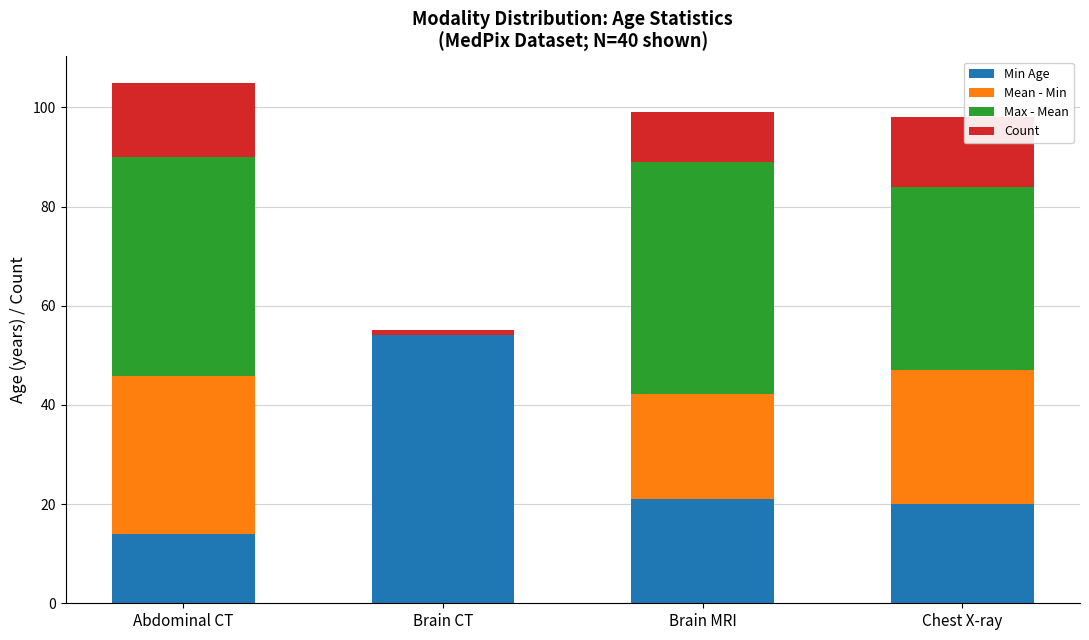

What is the approximate value of Min Age at Abdominal CT?

14.0